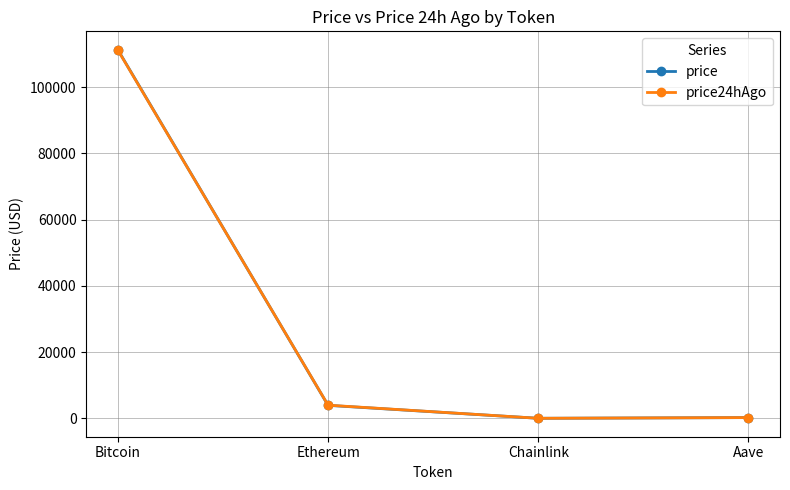

Which series changed the most between Bitcoin and Chainlink?

price